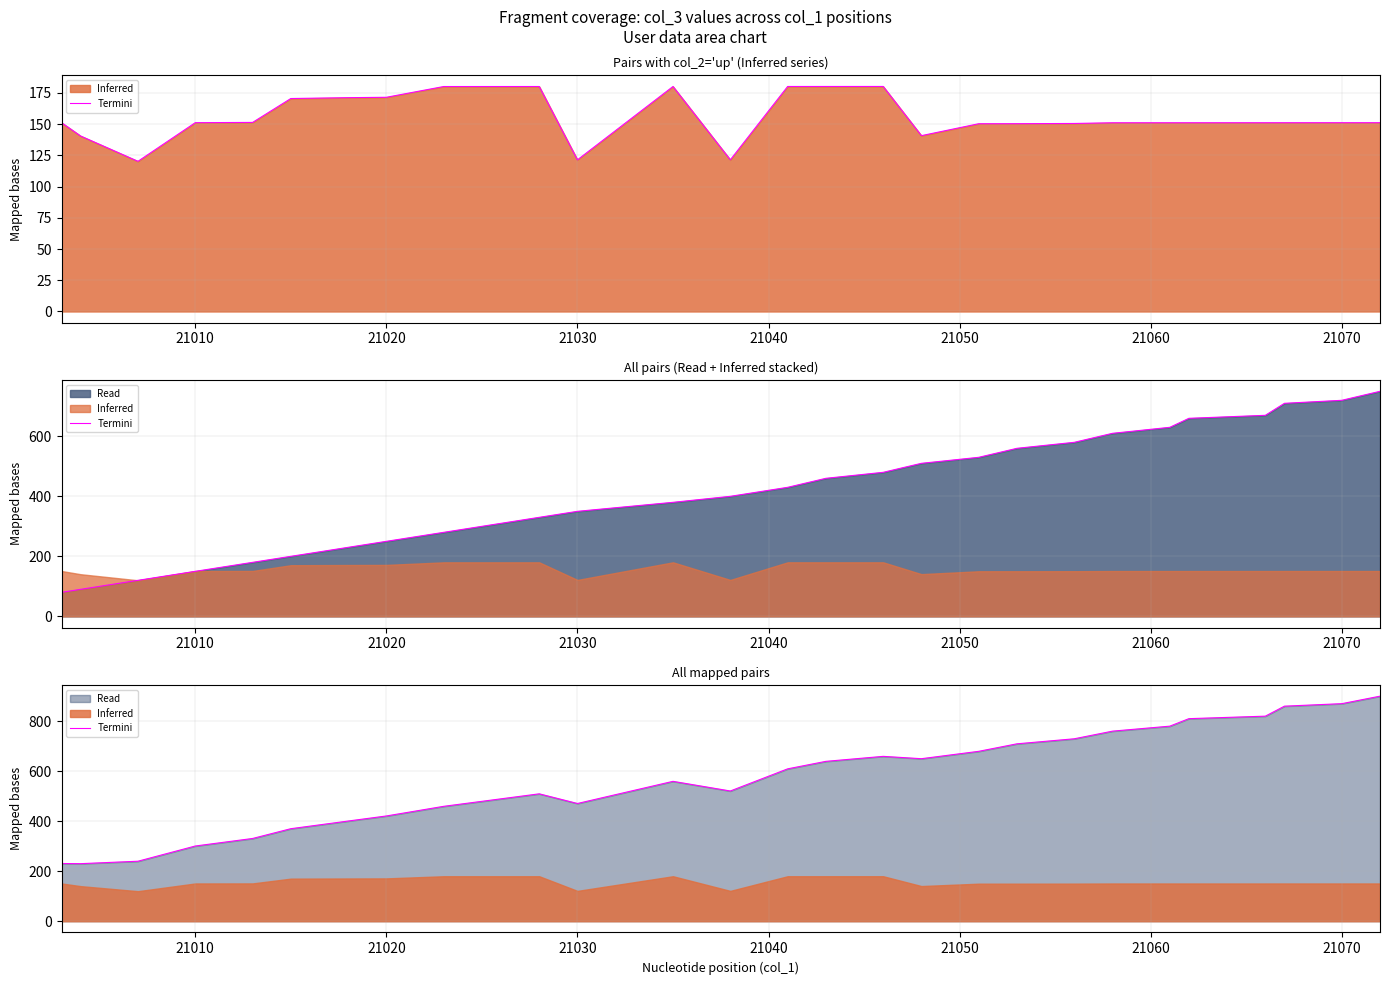

How many data points does each series have?

28